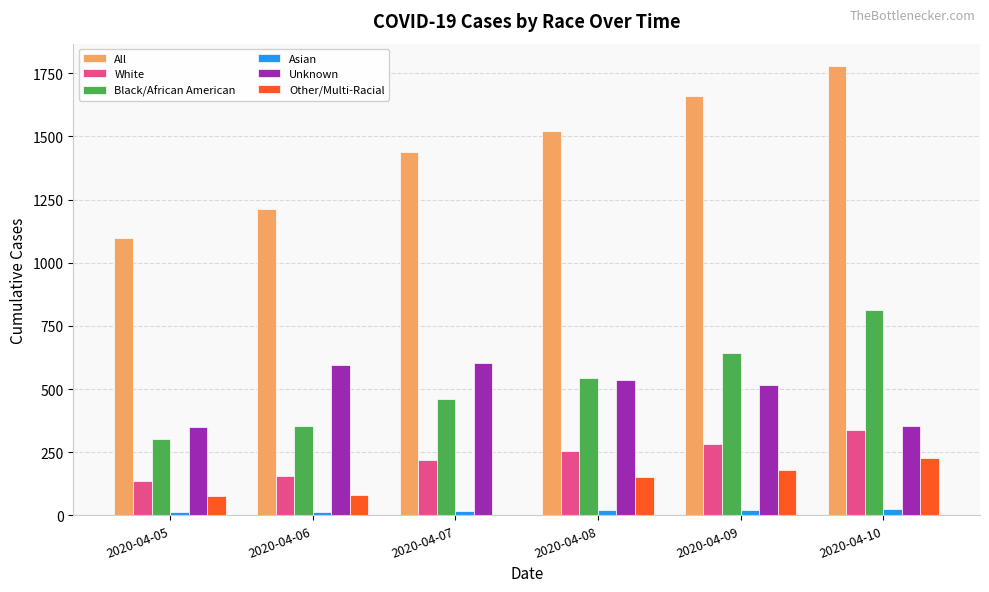

At which label is All closest to 1437?

2020-04-07